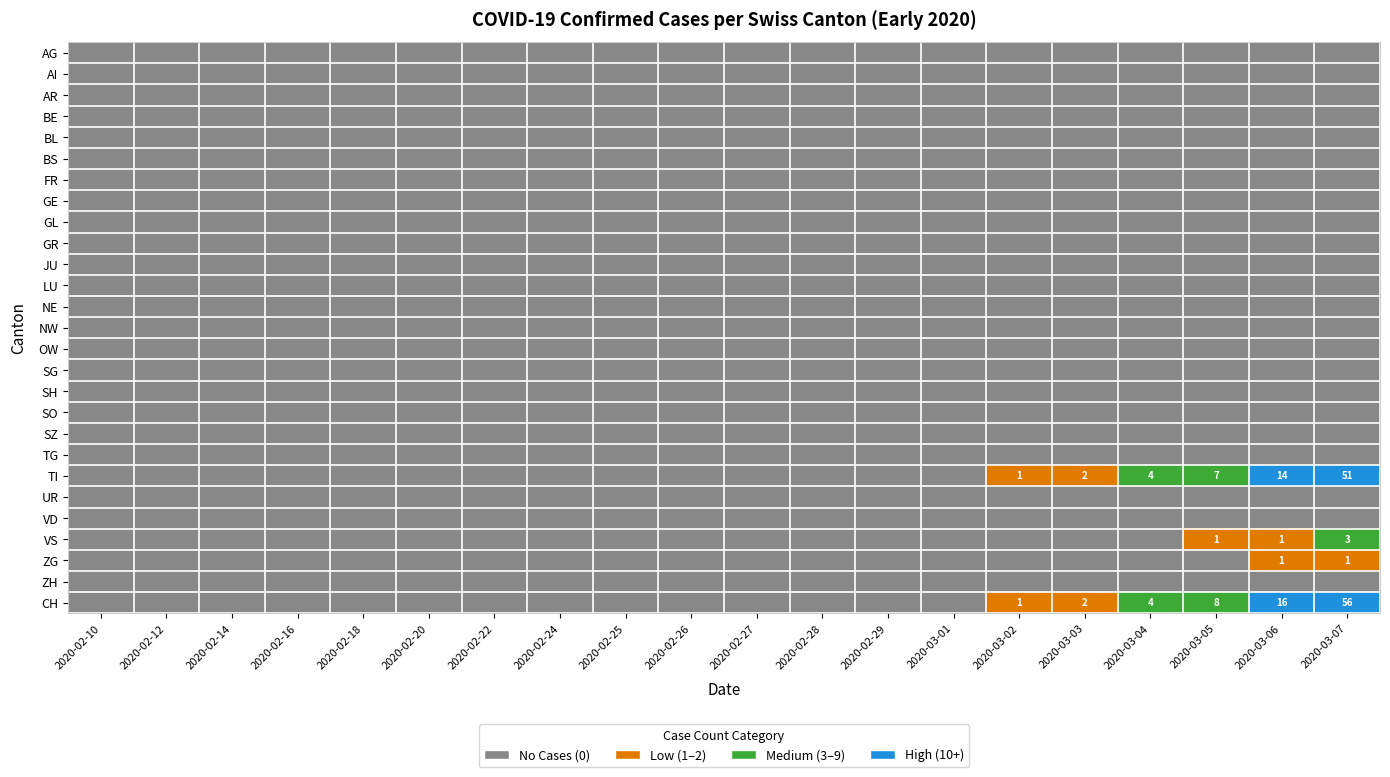

At which category is the sum across all series the highest?

2020-03-07